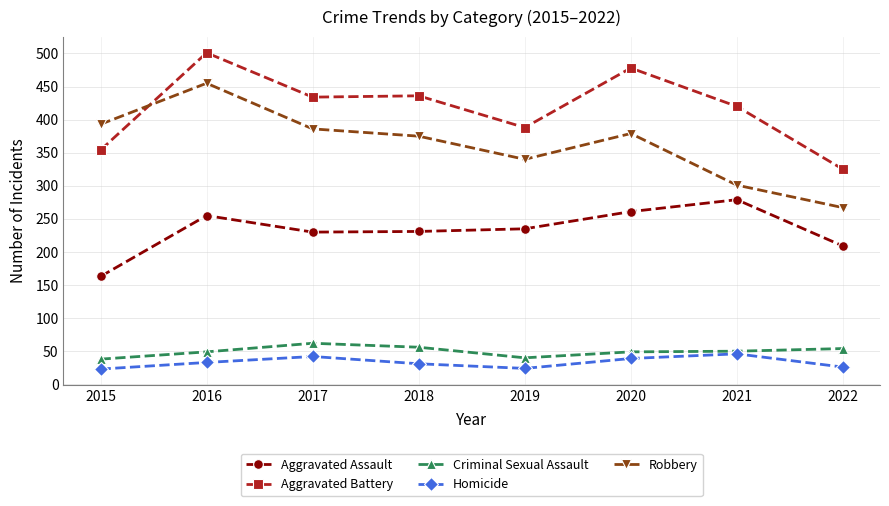

At 2015, list the series in order from largest to smallest.

Robbery, Aggravated Battery, Aggravated Assault, Criminal Sexual Assault, Homicide